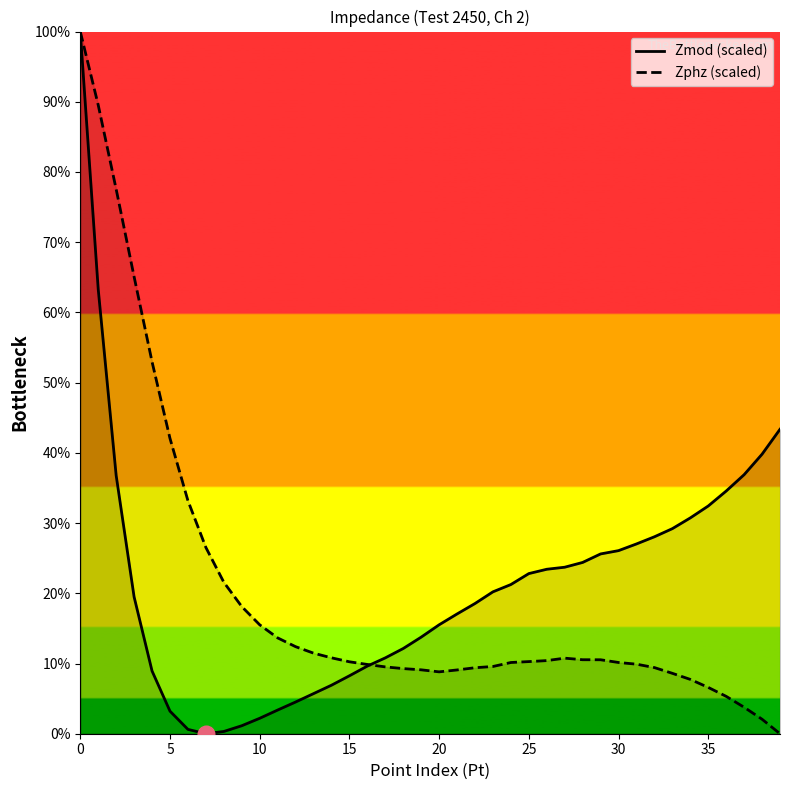

At how many categories does at least one series exceed 72?

3